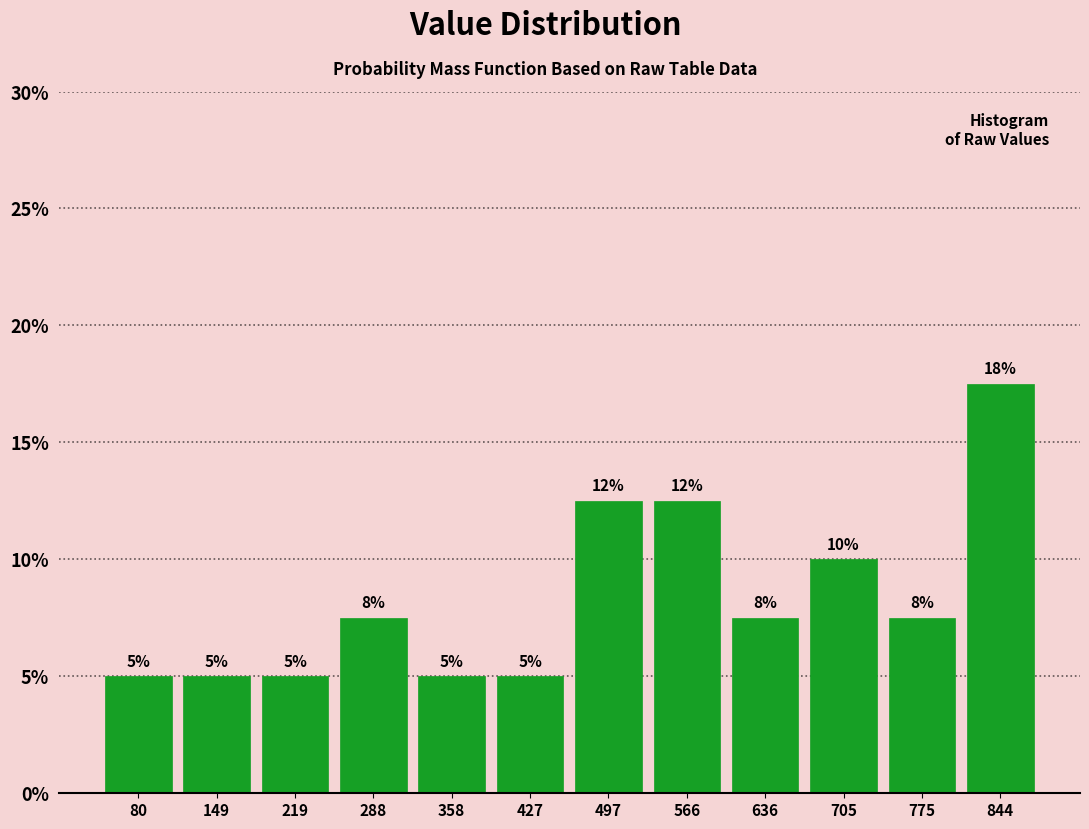

Which range on the x-axis has the tallest bar?

810 to 880